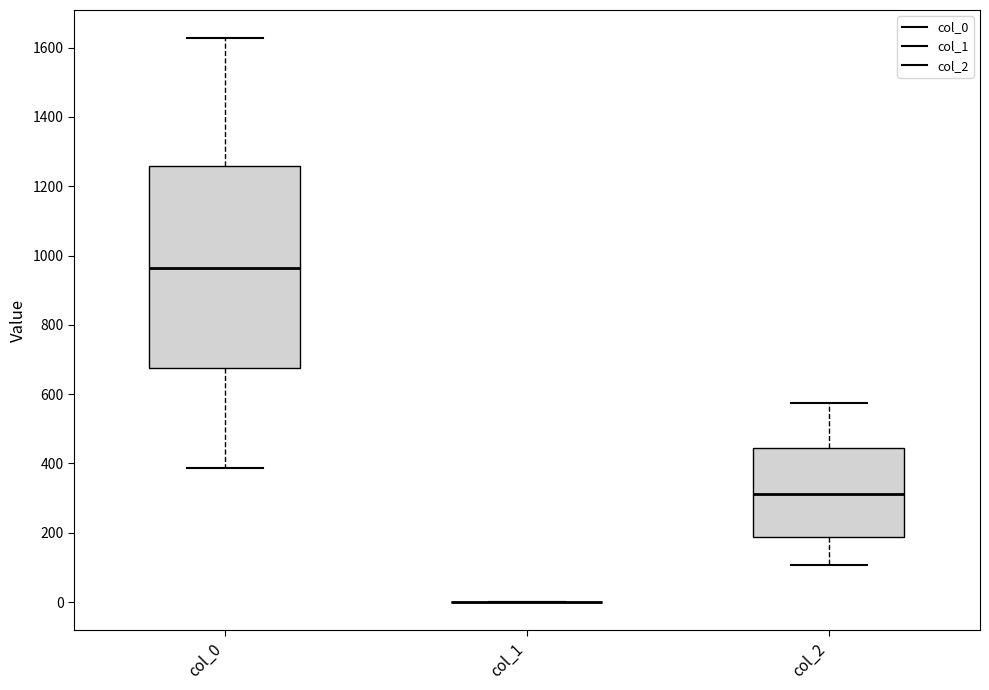

Comparing the boxes themselves (not the whiskers), which one is the tallest?

col_0